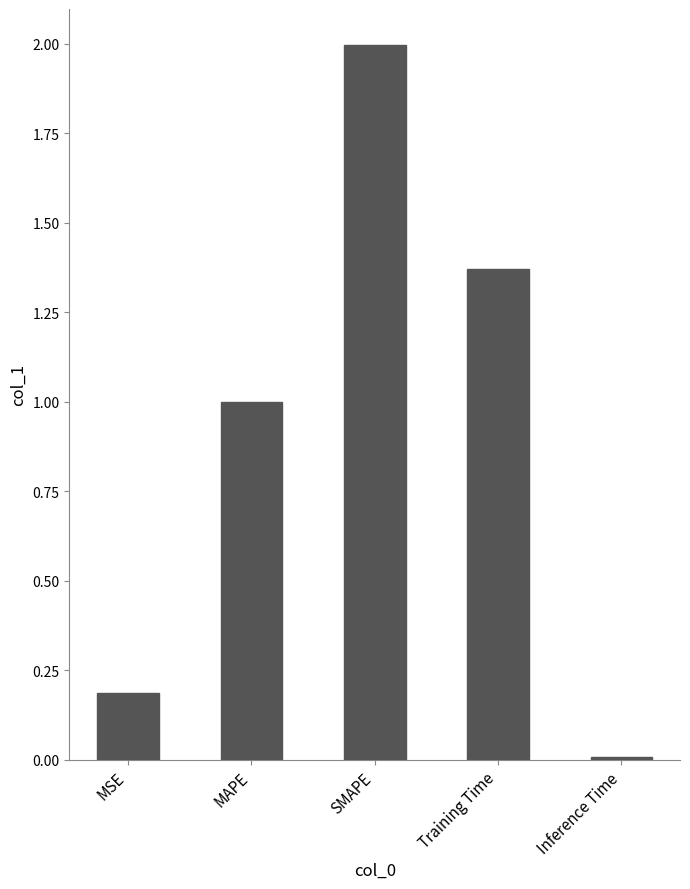

What is the change in value from MAPE to Inference Time?

-1.0